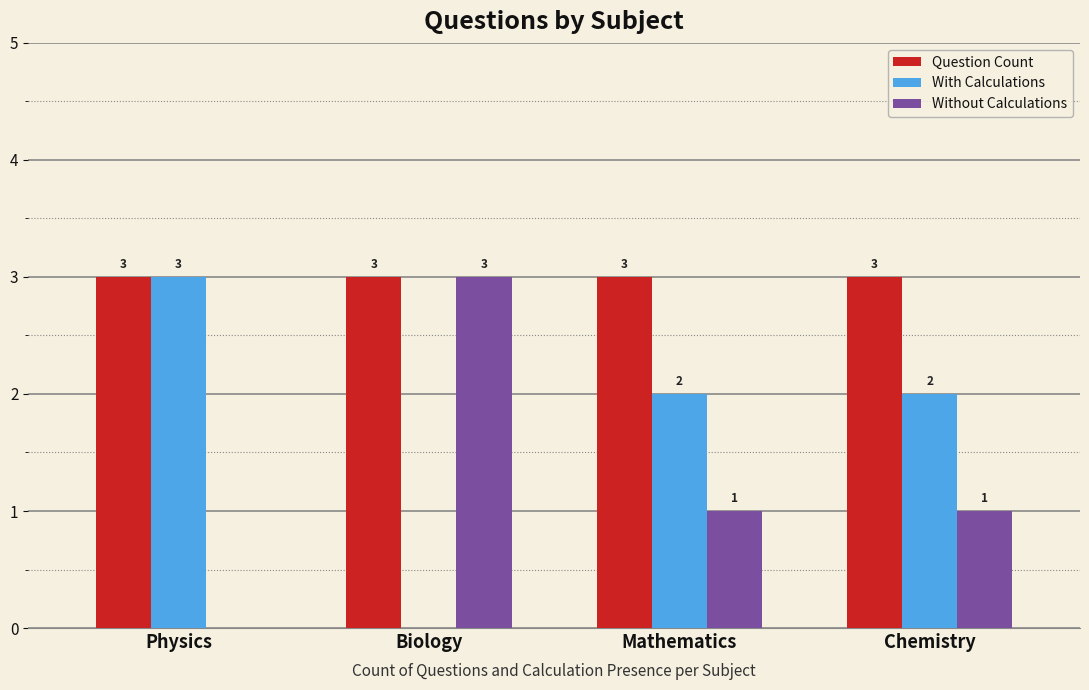

What is the highest value of the With Calculations series?

3